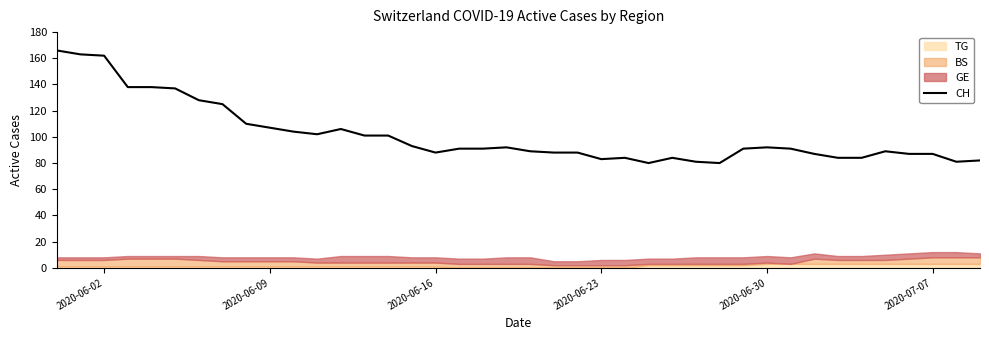

What is the lowest value of the CH series?

80